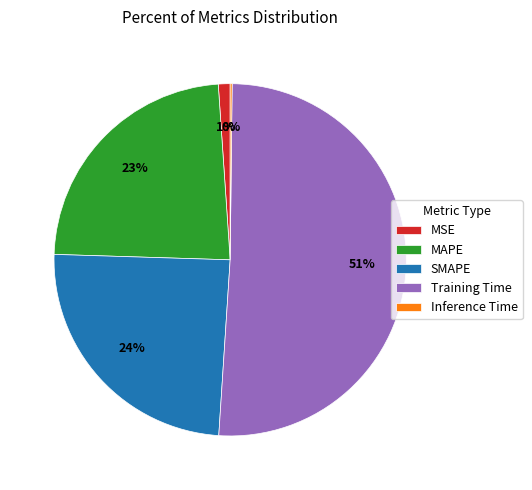

Is it true that MAPE is 13% of the pie?

False